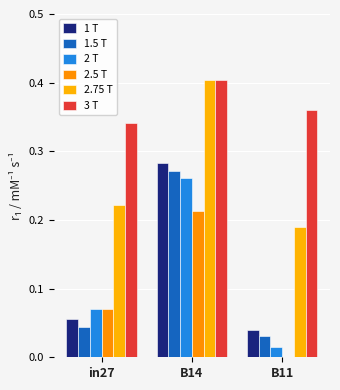

Reading left to right, list all the values displayed in this chart.

1 T: in27=0.1	B14=0.3	B11=0.0
1.5 T: in27=0.0	B14=0.3	B11=0.0
2 T: in27=0.1	B14=0.3	B11=0.0
2.5 T: in27=0.1	B14=0.2	B11=0.0
2.75 T: in27=0.2	B14=0.4	B11=0.2
3 T: in27=0.3	B14=0.4	B11=0.4